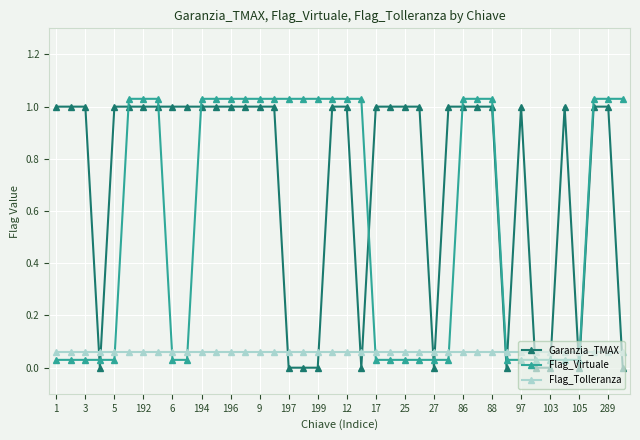

Which series has the largest total across all categories?

Garanzia_TMAX